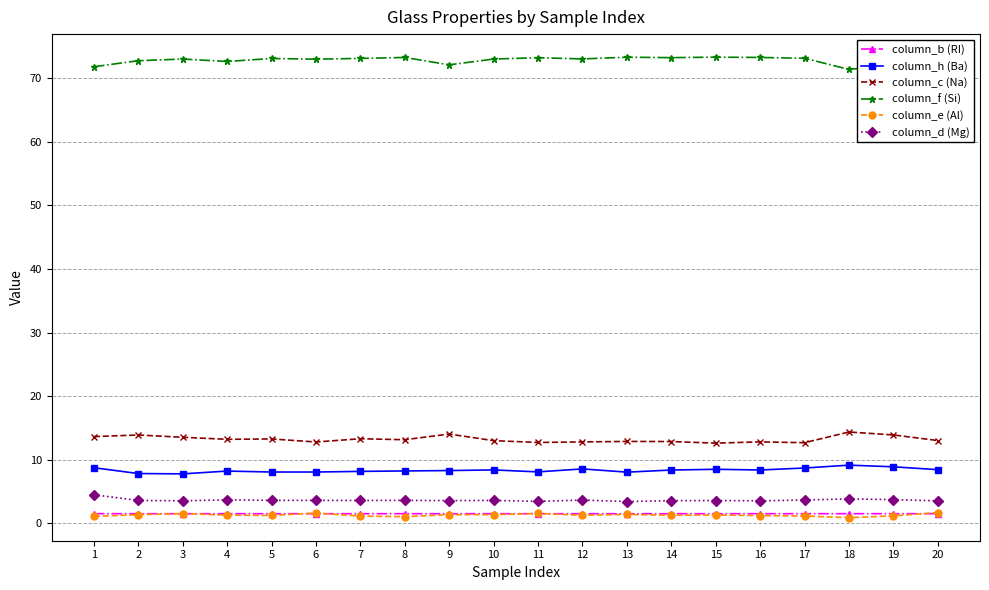

Which series has the largest total across all categories?

column_f (Si)